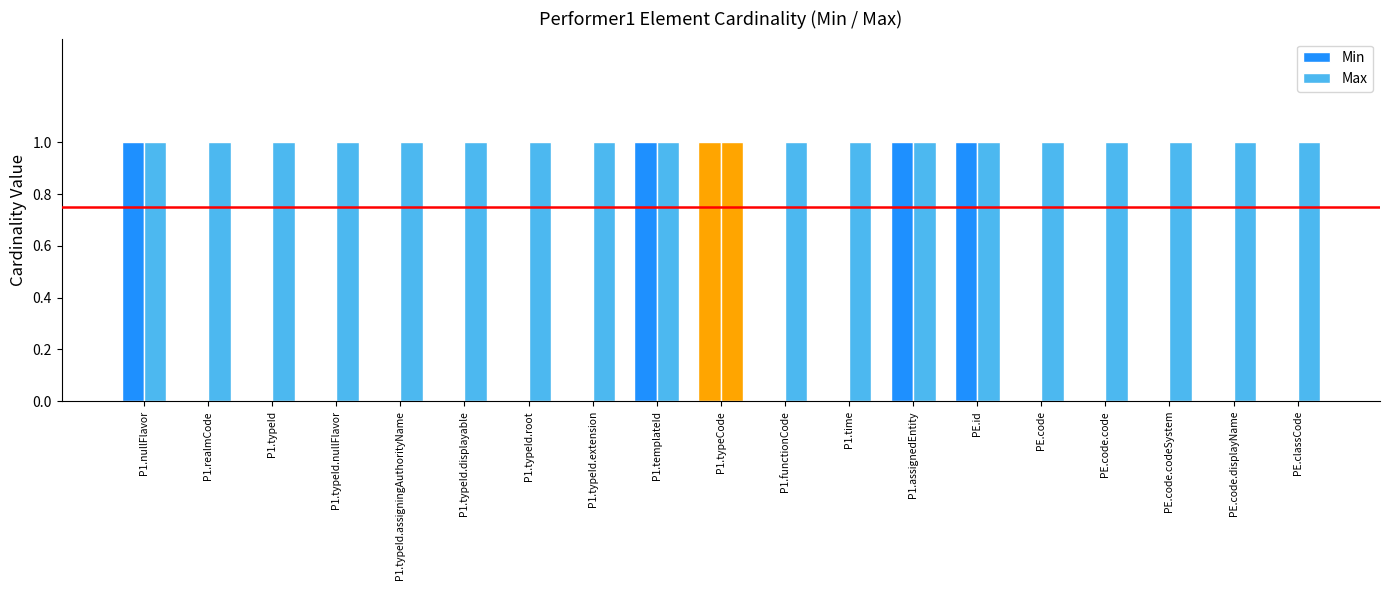

How many data points does each series have?

19